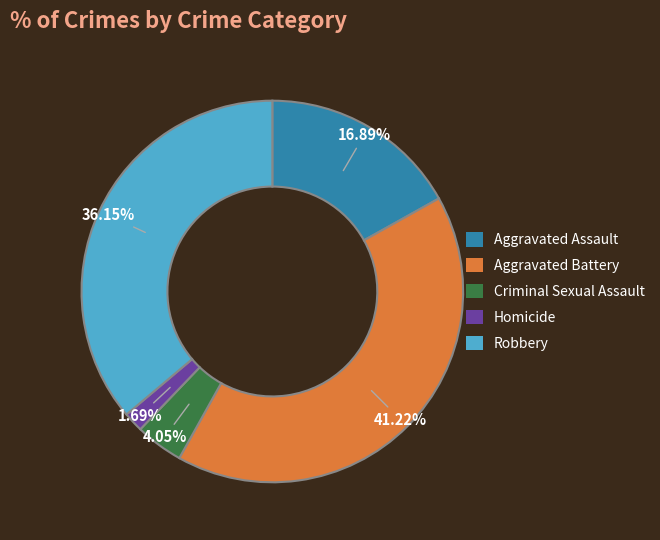

Approximately how many times larger is the value at Aggravated Battery compared to Homicide?

24.4